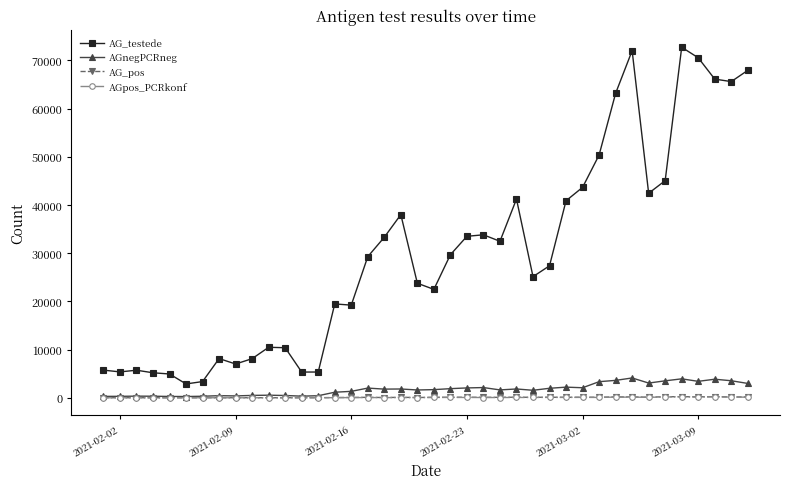

True or false: AGnegPCRneg has more than 0 interior local peaks.

True